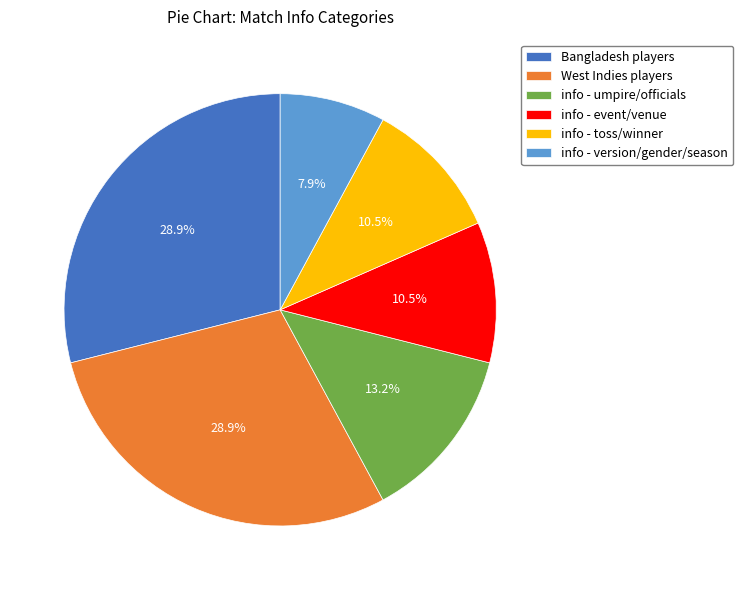

Combined, do info - umpire/officials and West Indies players account for over 50%?

No